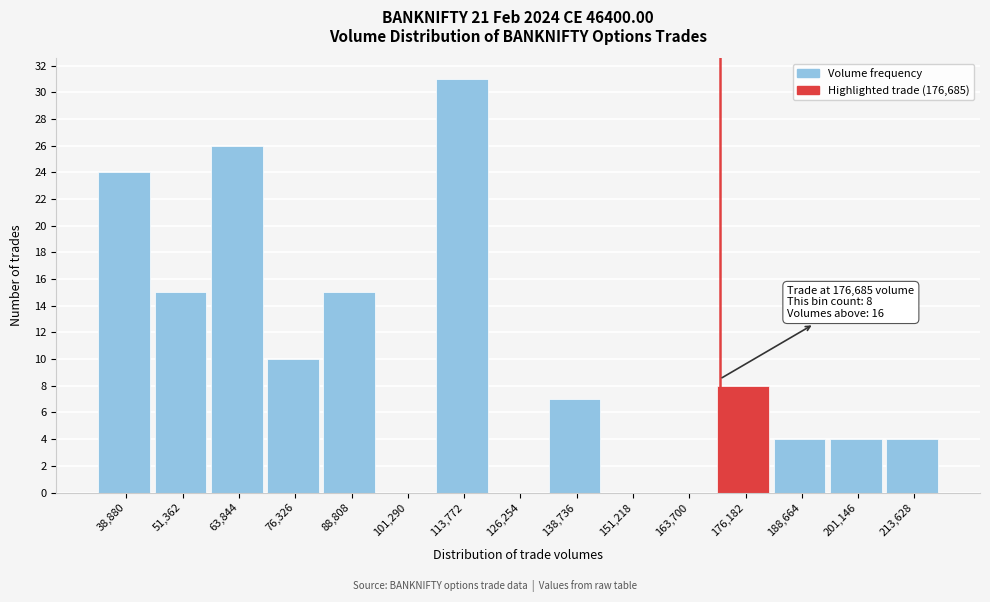

Reading left to right, list all the values displayed in this chart.

38,880=24	51,362=15	63,844=26	76,326=10	88,808=15	101,290=0	113,772=31	126,254=0	138,736=7	151,218=0	163,700=0	176,182=8	188,664=4	201,146=4	213,628=4